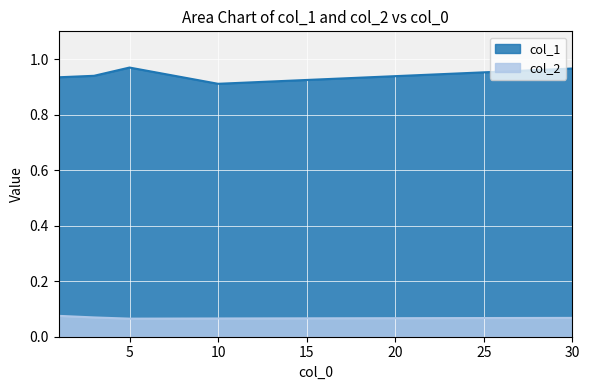

True or false: col_1 has more than 1 points higher than both neighbors.

False